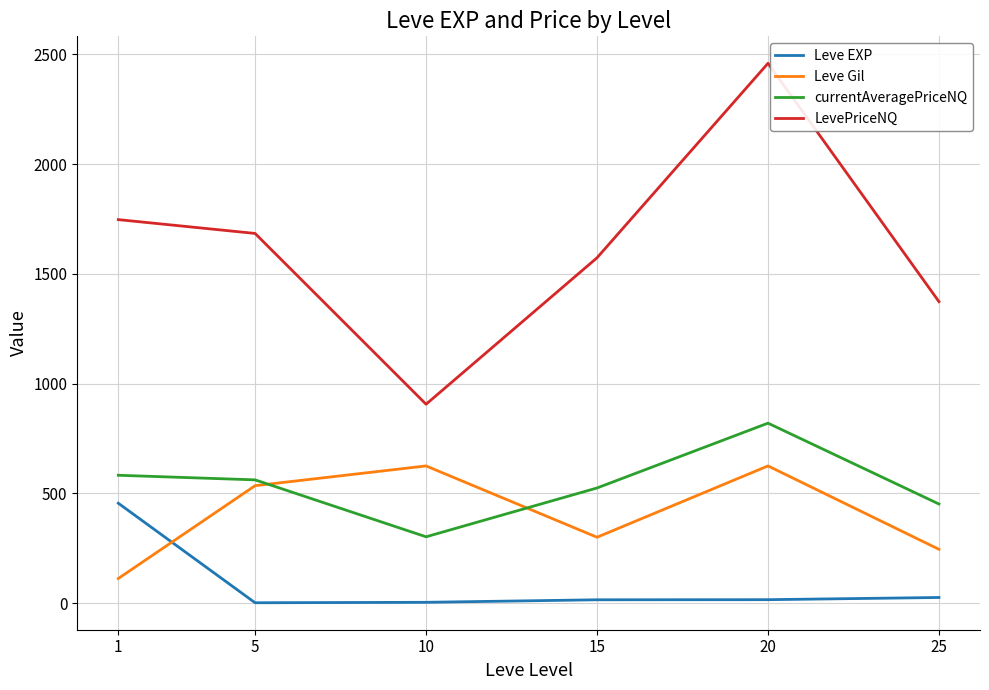

True or false: LevePriceNQ and Leve EXP intersect in this chart.

False